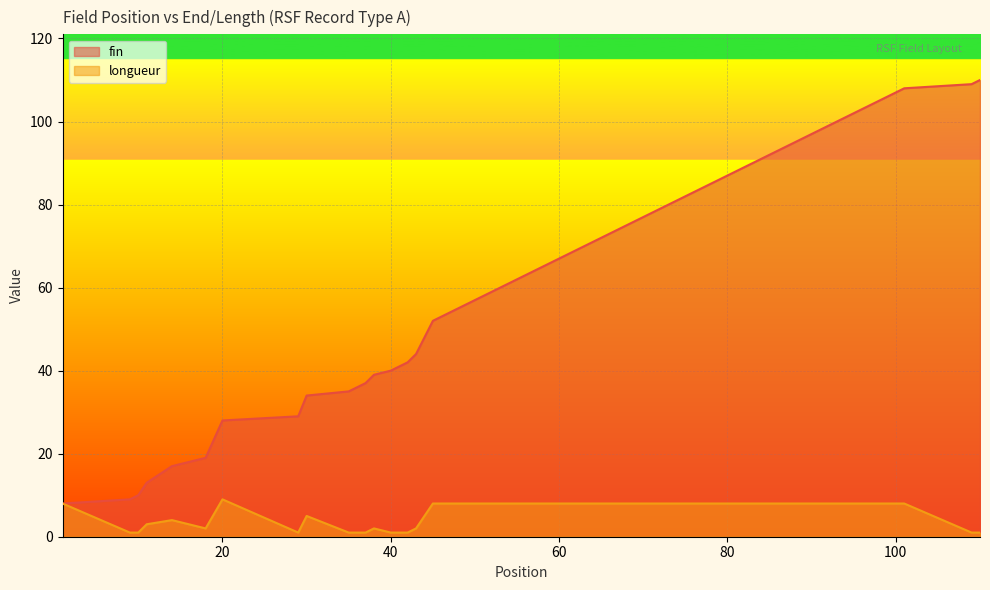

In longueur, how many points are lower than both neighbors (excluding endpoints)?

2